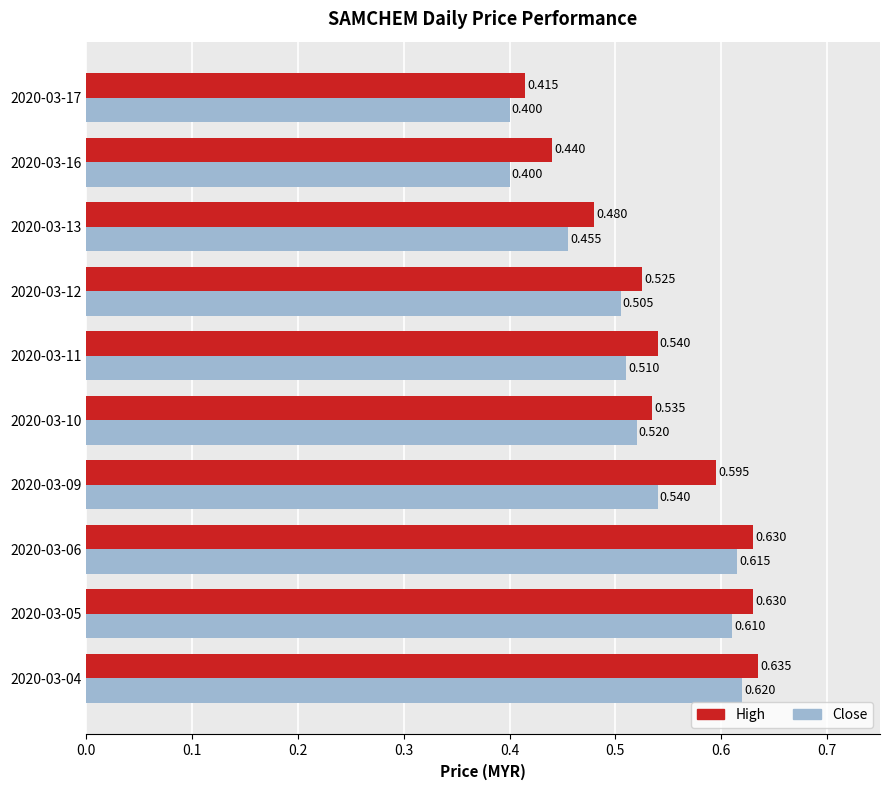

Rank the series by their average value, from highest to lowest.

High, Close